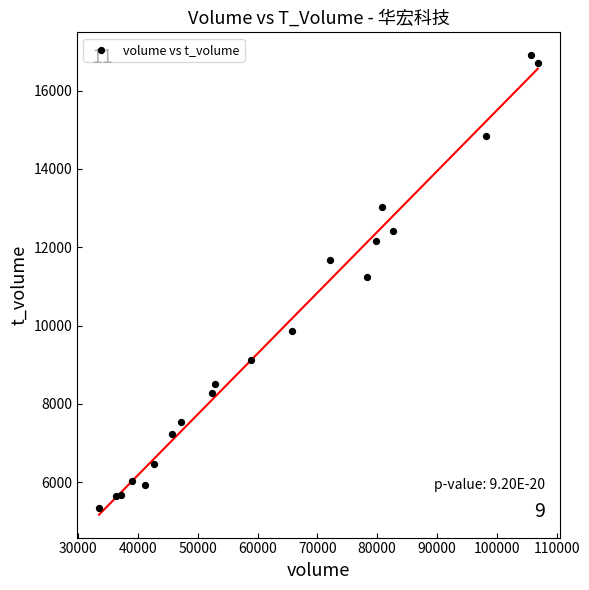

What Y value in the scatter plot is closest to 11116?

11249